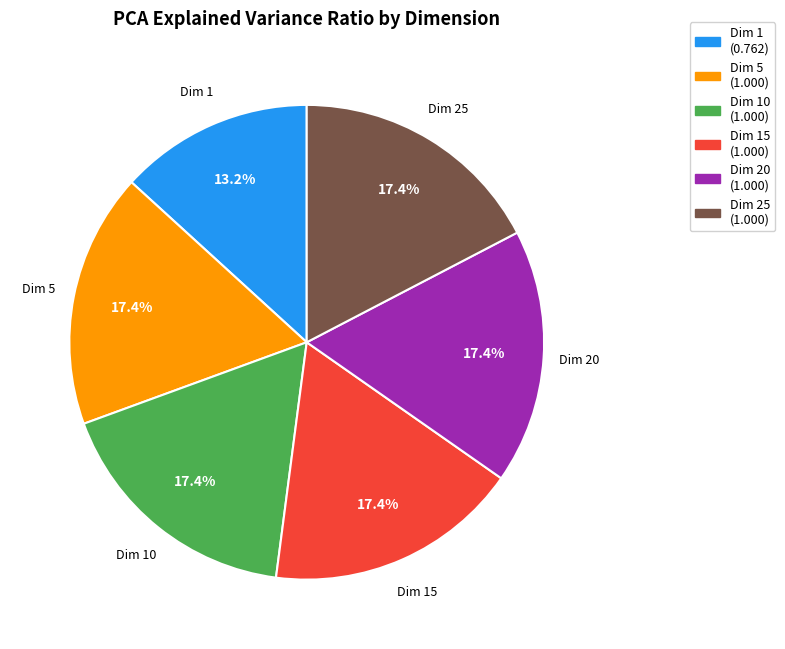

Is there a majority slice in this chart?

No